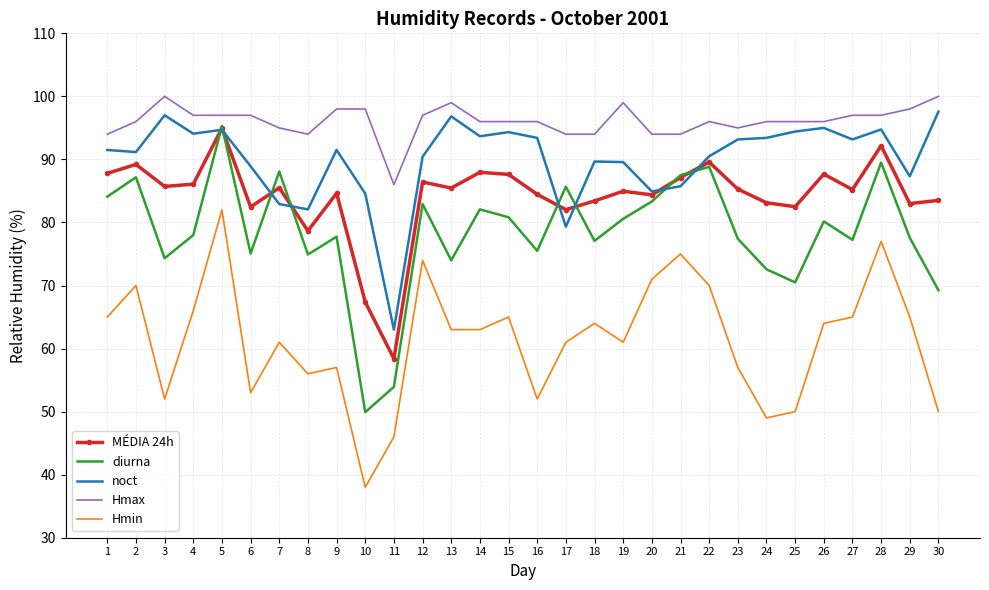

True or false: noct has more than 1 interior local peaks.

True